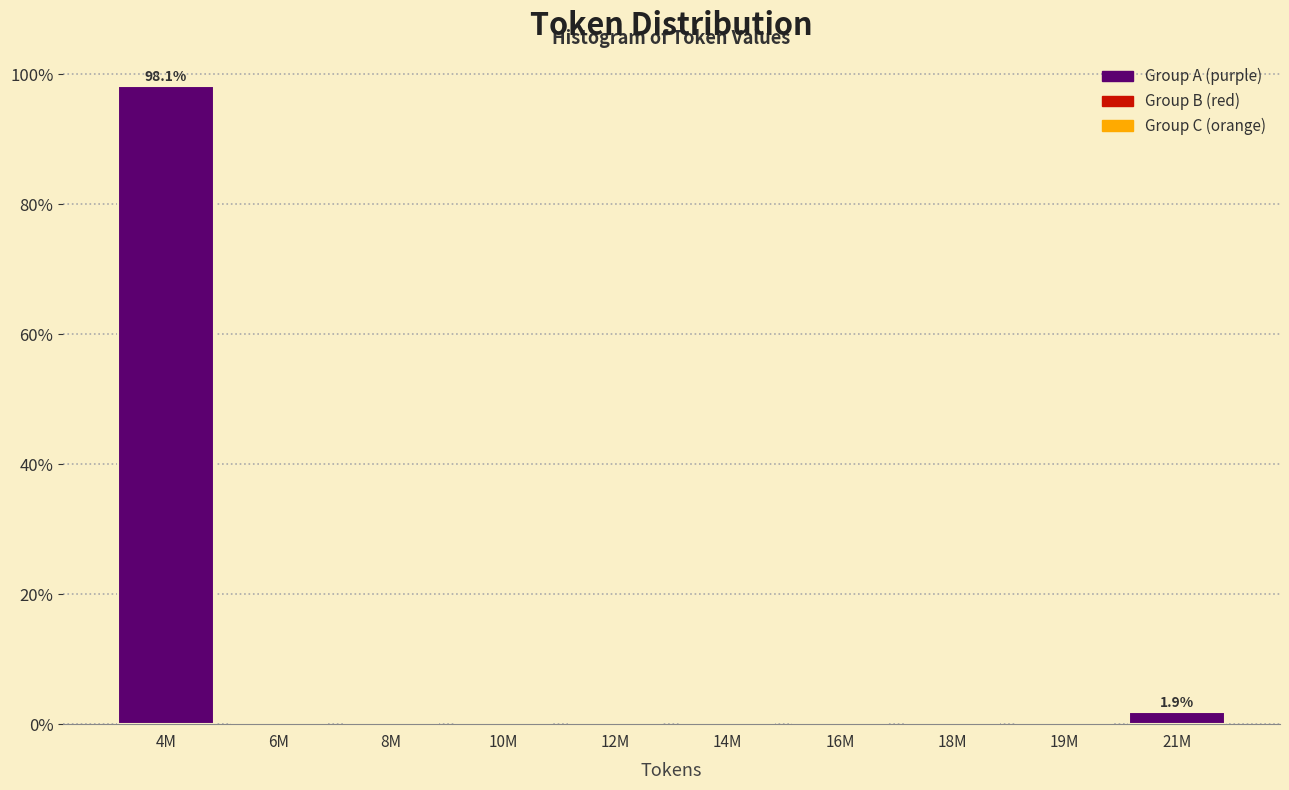

Reading left to right, what are all the values shown in this chart?

4M=98.1	6M=0.0	8M=0.0	10M=0.0	12M=0.0	14M=0.0	16M=0.0	18M=0.0	19M=0.0	21M=1.9